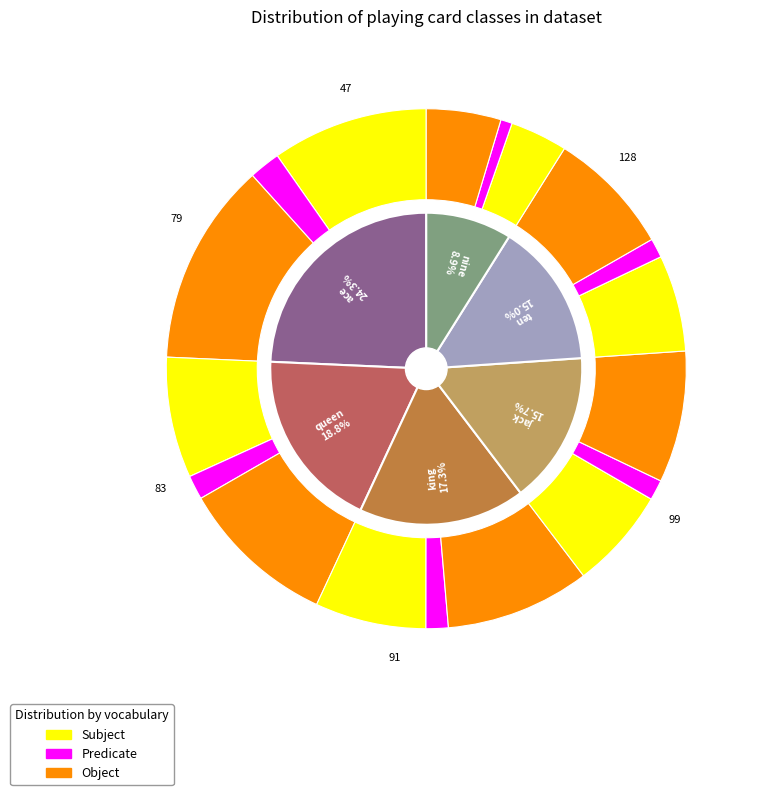

How many segments does this pie chart have?

6